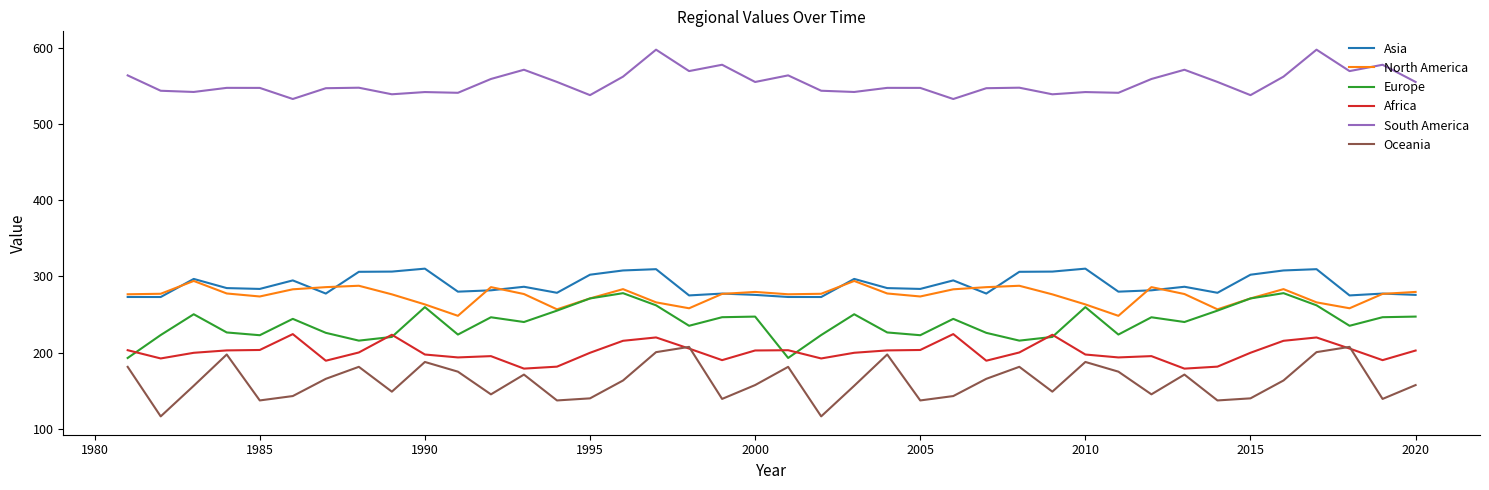

True or false: Asia and Europe intersect in this chart.

False